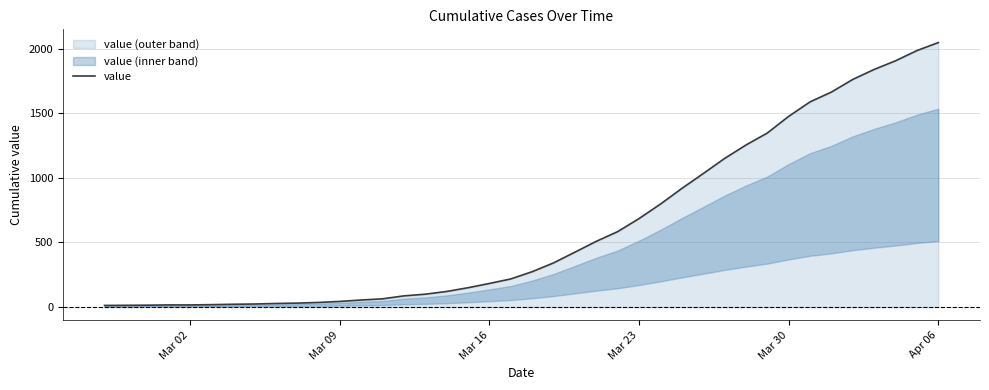

How many distinct data groups are displayed?

1